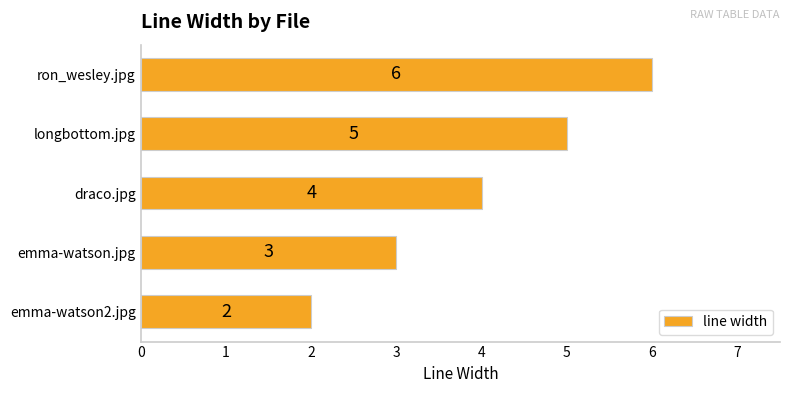

What is the change in value from emma-watson2.jpg to draco.jpg?

+2